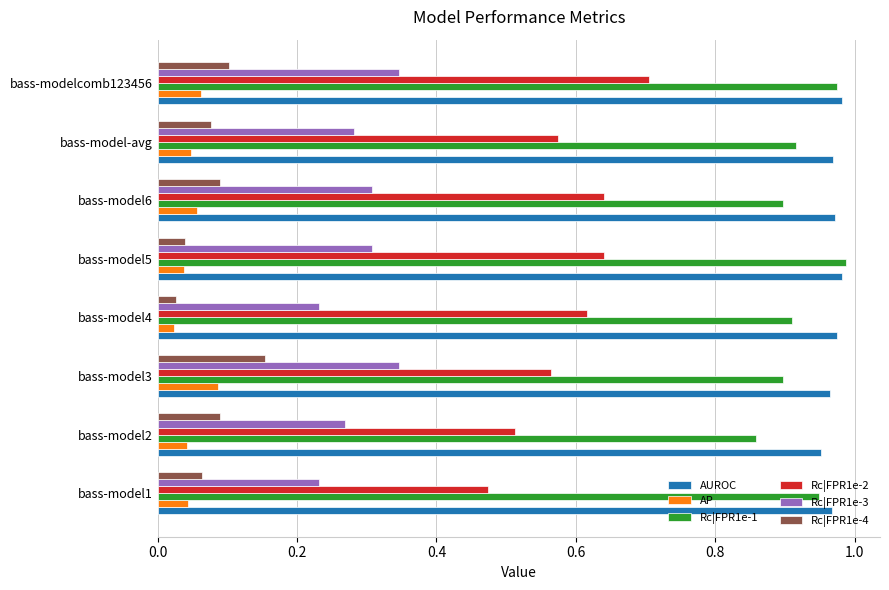

Where is AP nearest to the value 0?

bass-model4